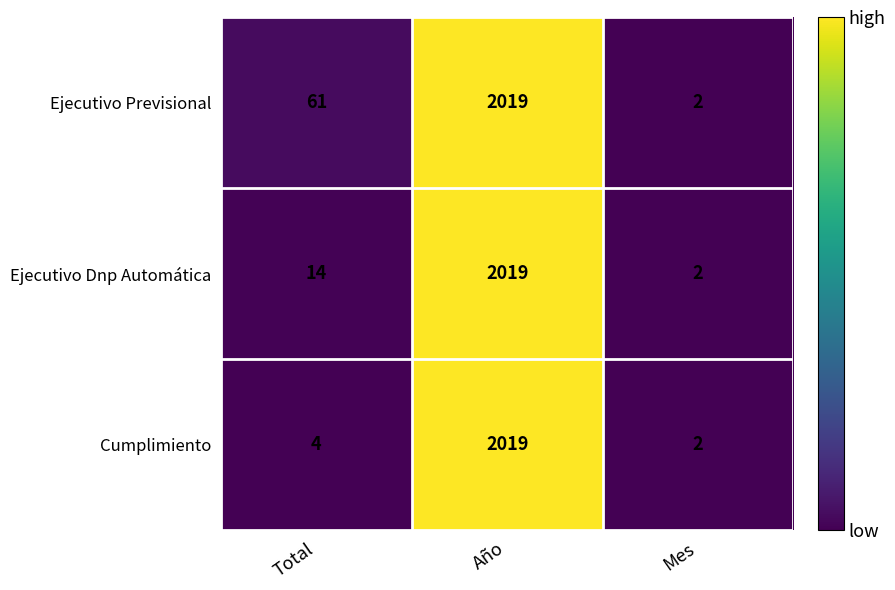

What value does the Ejecutivo Dnp Automática series have at Año?

2019